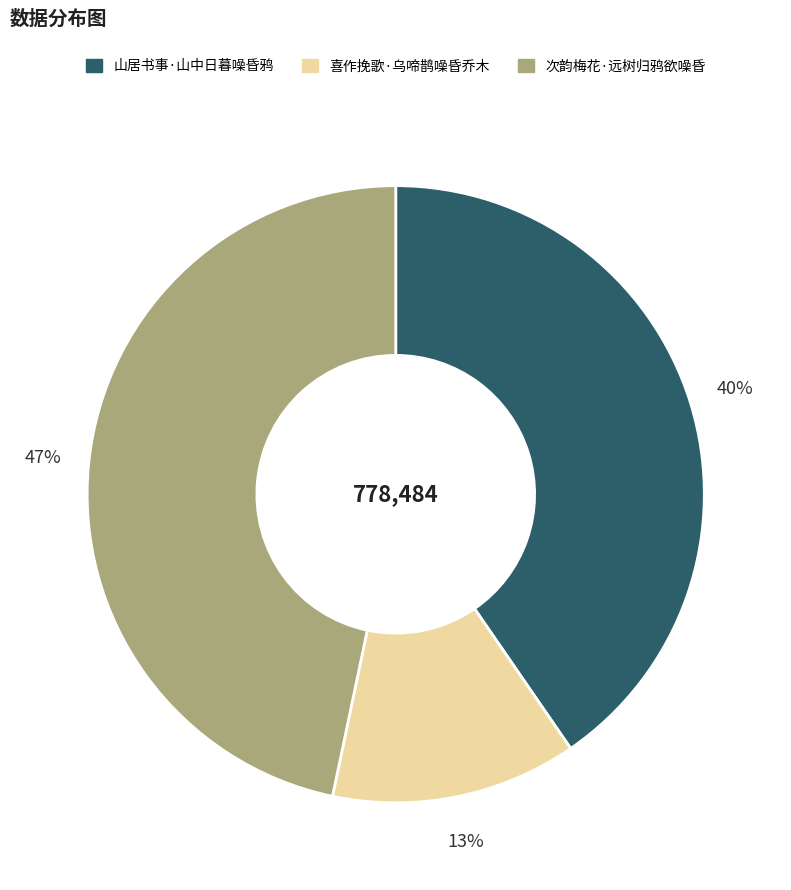

What percentage is the 喜作挽歌·乌啼鹊噪昏乔木 slice, to the nearest percent?

13%